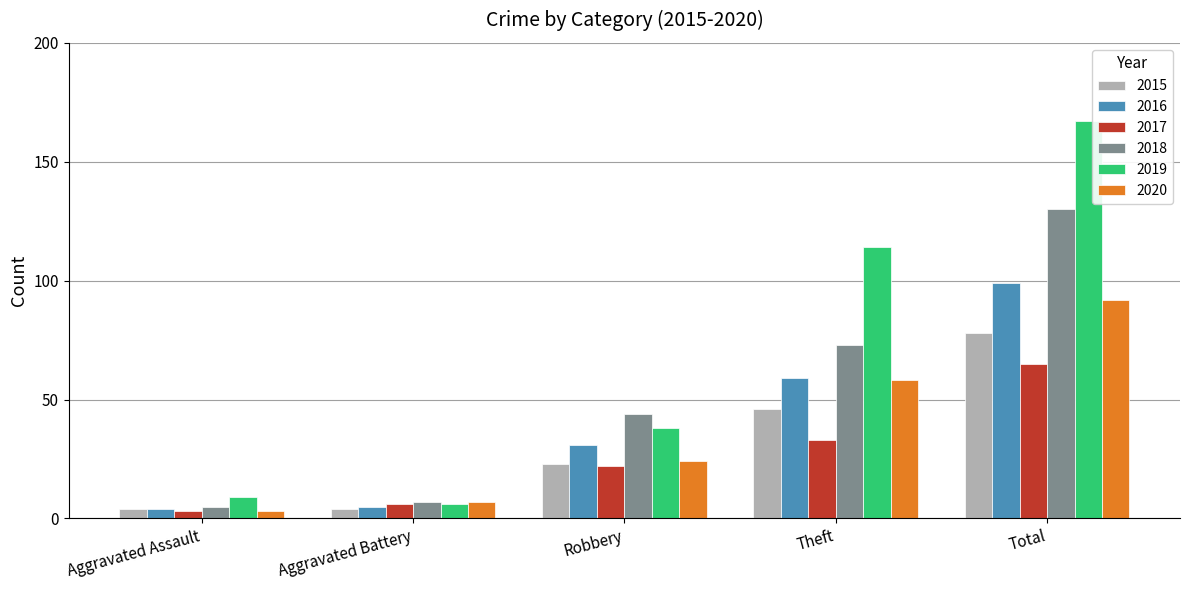

What value does the 2015 series have at Robbery?

23